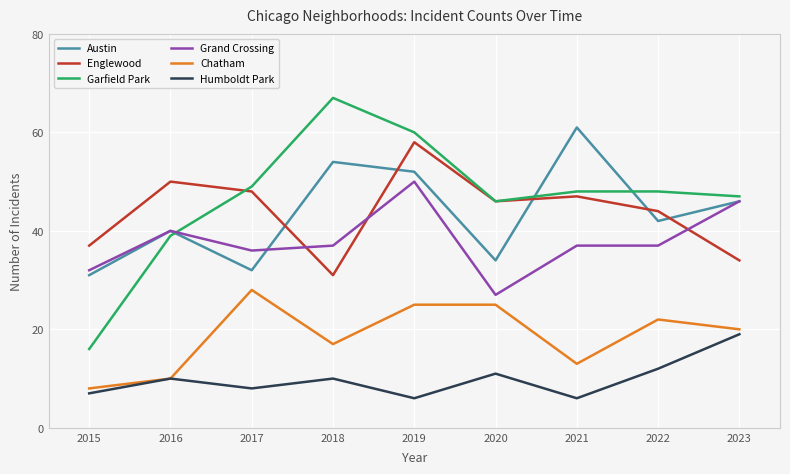

True or false: Grand Crossing and Humboldt Park intersect in this chart.

False